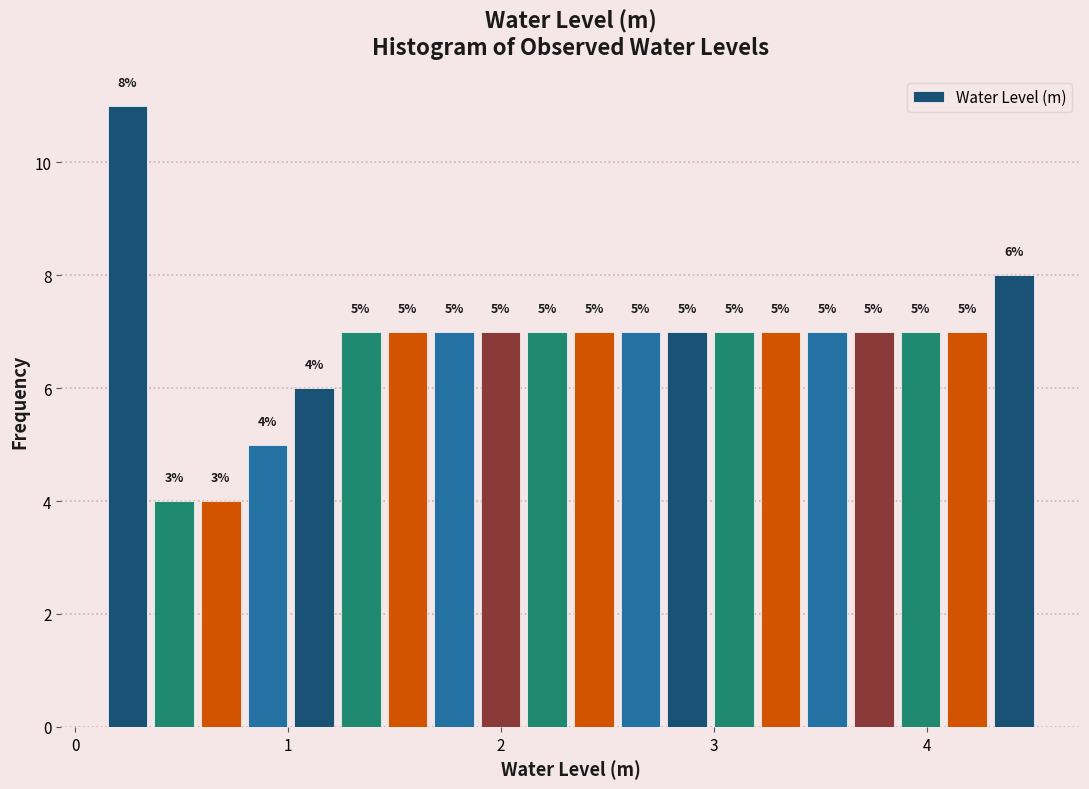

Around what value on the x-axis is the tallest bar? Give the approximate position of its centre, as read against the axis.

0.2